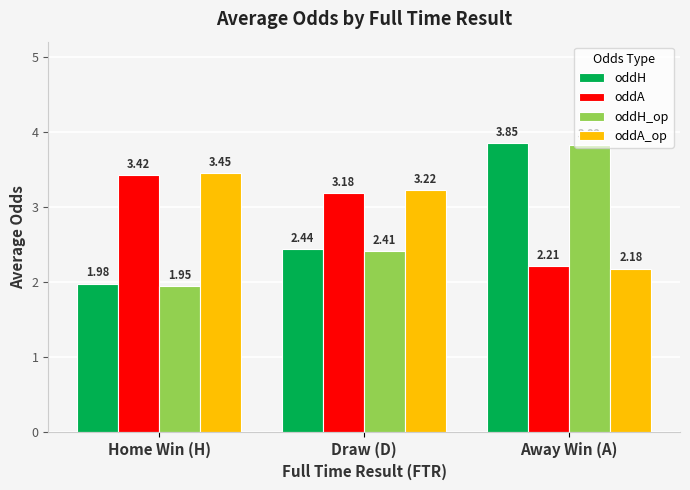

What is the difference between the highest and lowest values at Draw (D)?

0.8